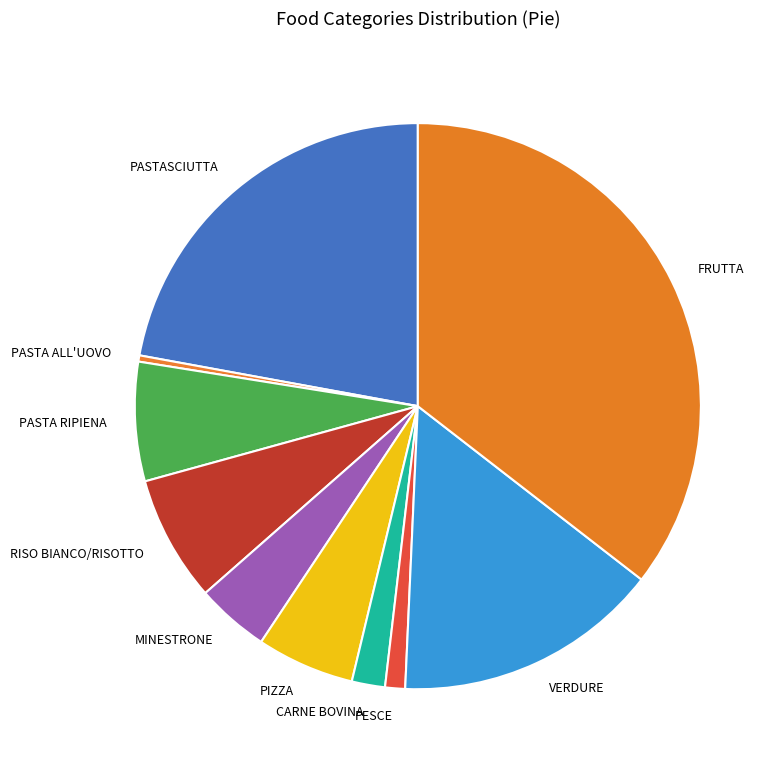

Do PASTA RIPIENA and CARNE BOVINA together represent more than half of the pie?

No